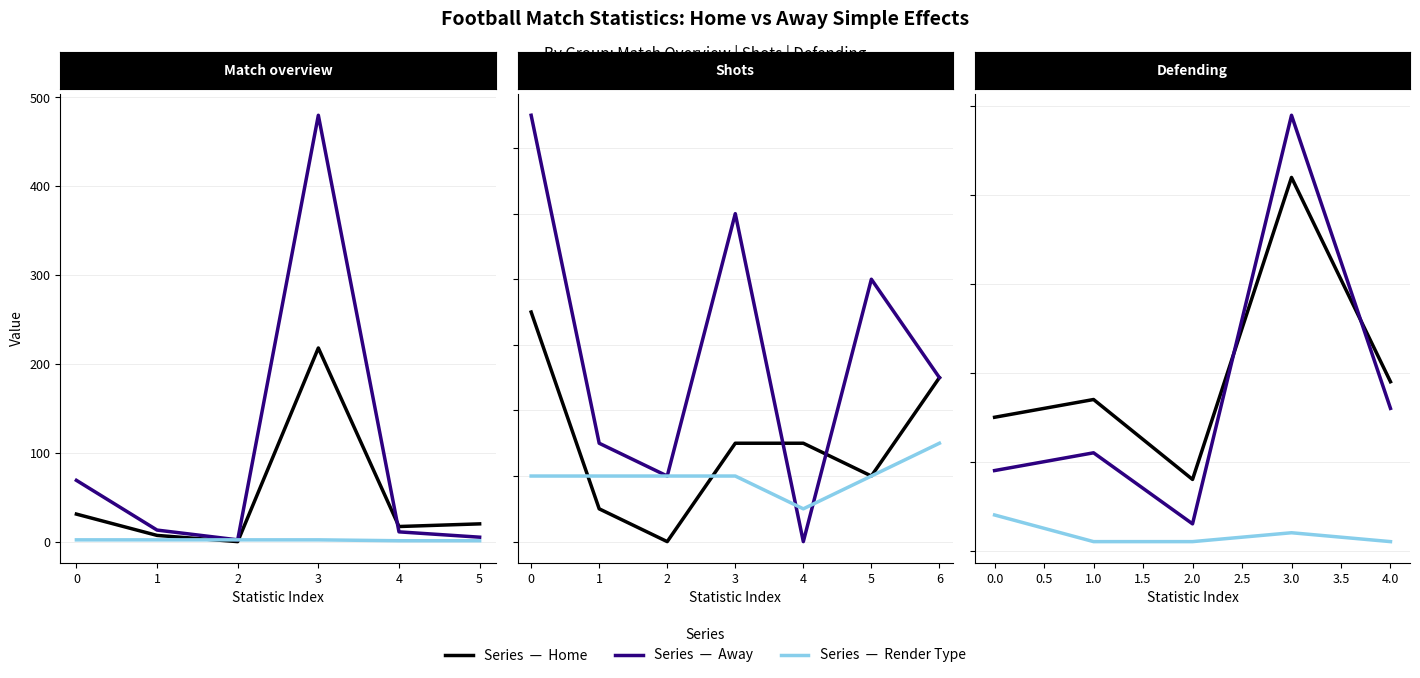

True or false: Home has more than 1 interior local peaks.

True